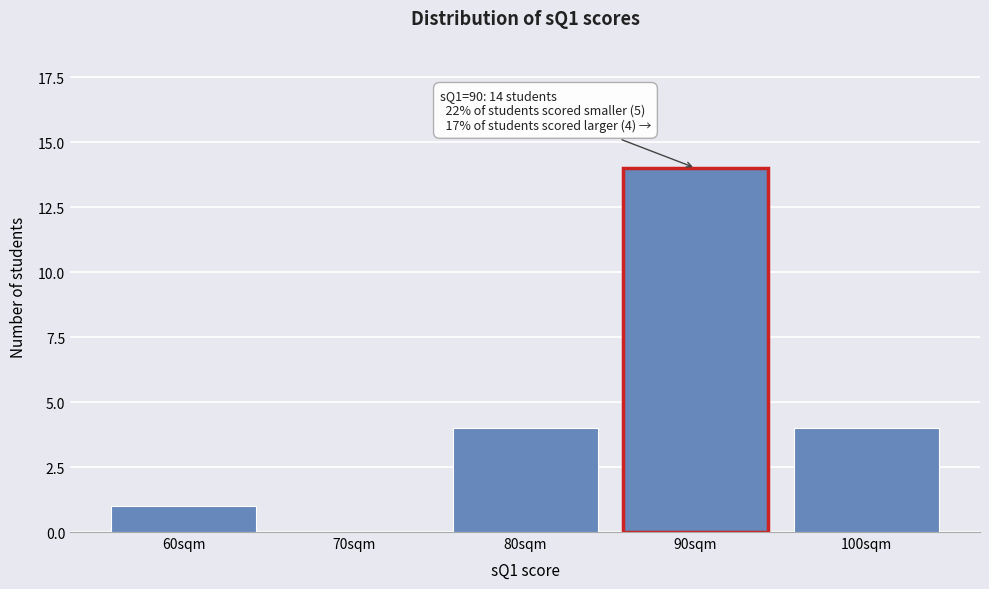

Reading left to right, what are all the values shown in this chart?

60sqm=1	70sqm=0	80sqm=4	90sqm=14	100sqm=4